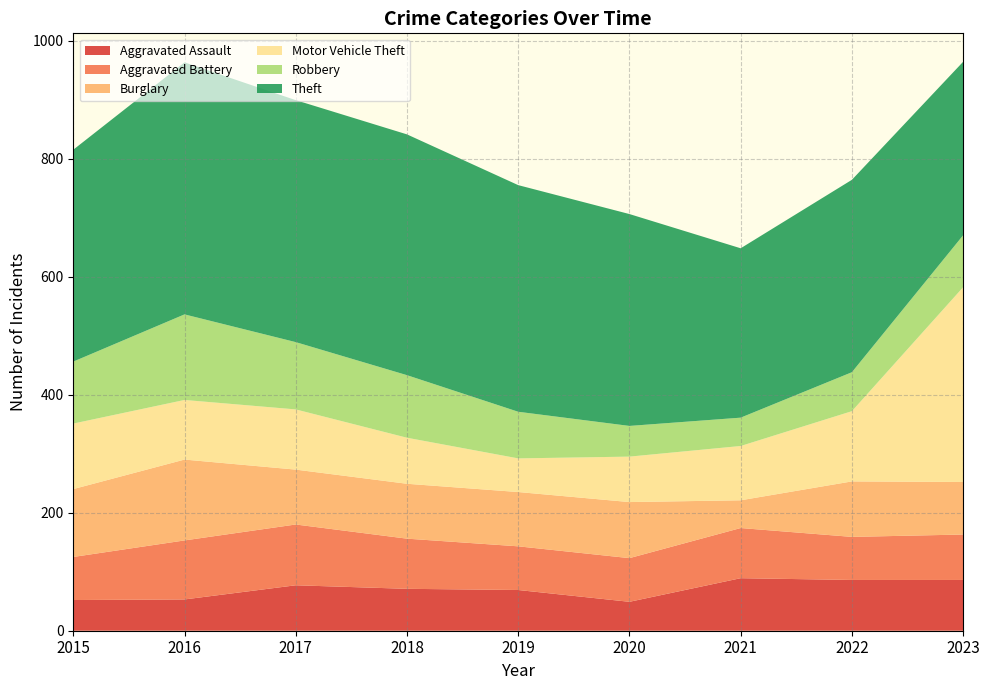

Reading left to right, what are all the values shown in this chart?

Aggravated Assault: 52	53	77	71	69	49	89	86	86
Aggravated Battery: 73	100	103	85	74	74	85	73	77
Burglary: 115	137	93	93	92	95	47	94	89
Motor Vehicle Theft: 111	101	102	78	57	77	92	119	330
Robbery: 105	145	114	106	79	52	48	66	88
Theft: 359	427	410	408	384	359	287	326	294